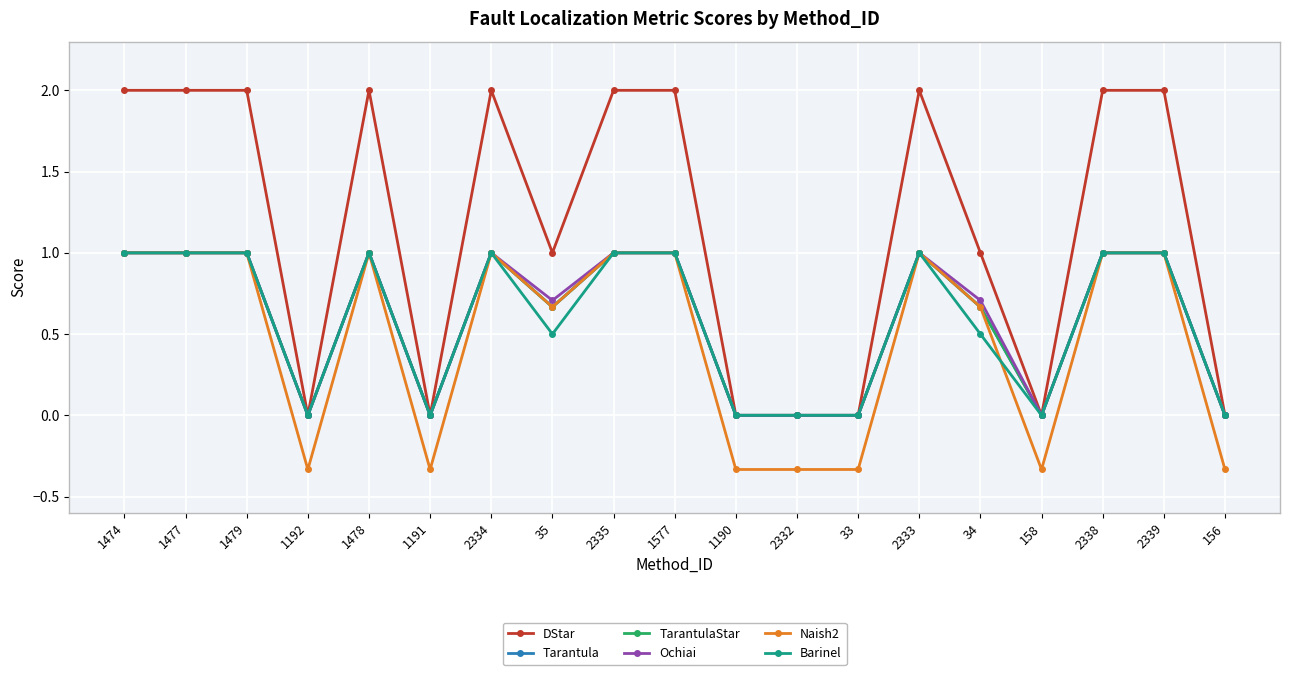

What is the sum of the Ochiai values at 2332 and 1577?

1.0